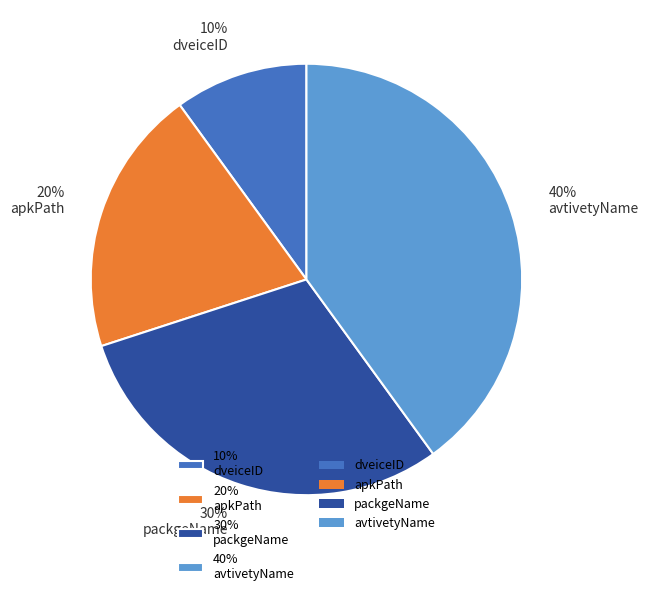

Which slice is the largest?

40% avtivetyName